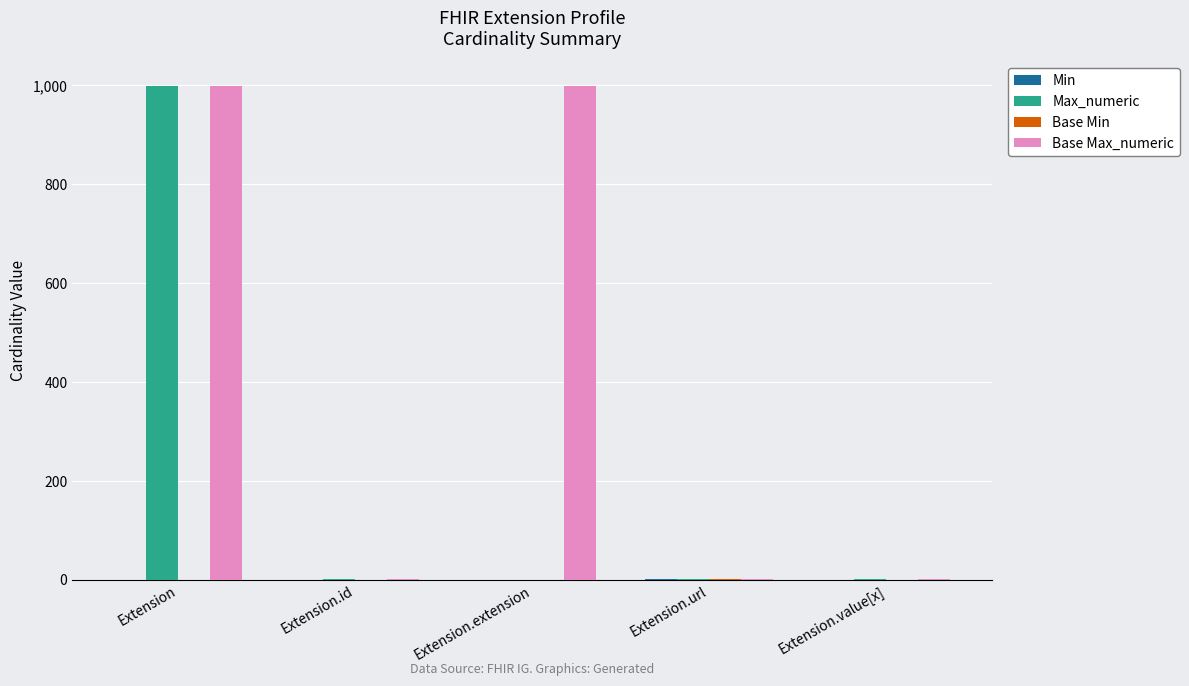

Which series changed the most between Extension.extension and Extension.url?

Base Max_numeric